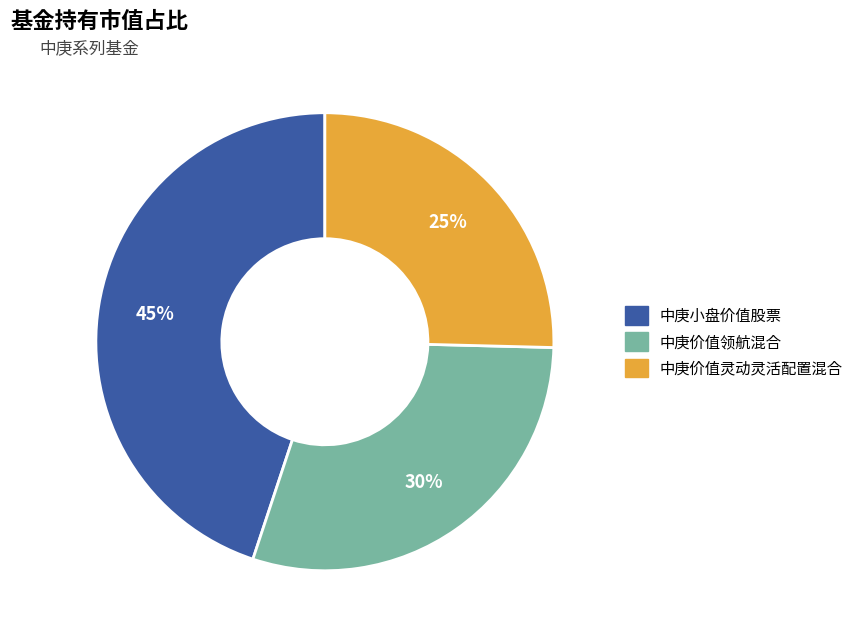

To the nearest percent, what percentage of the pie is 中庚价值领航混合?

30%